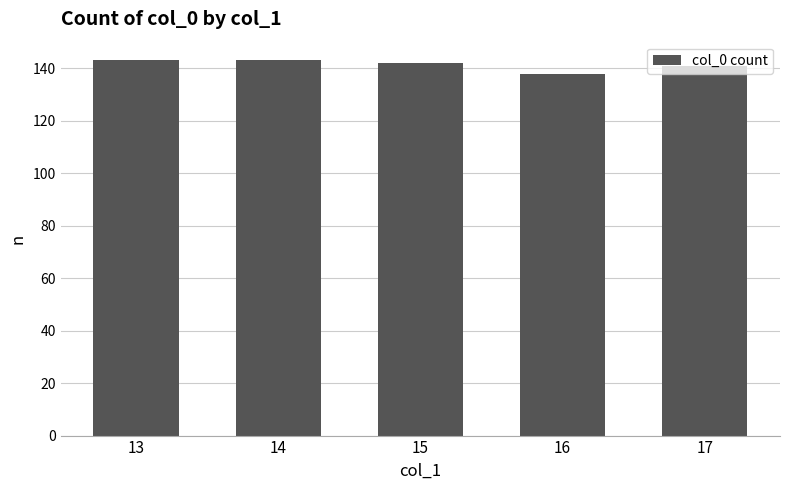

Does the chart contain stacked bars?

No